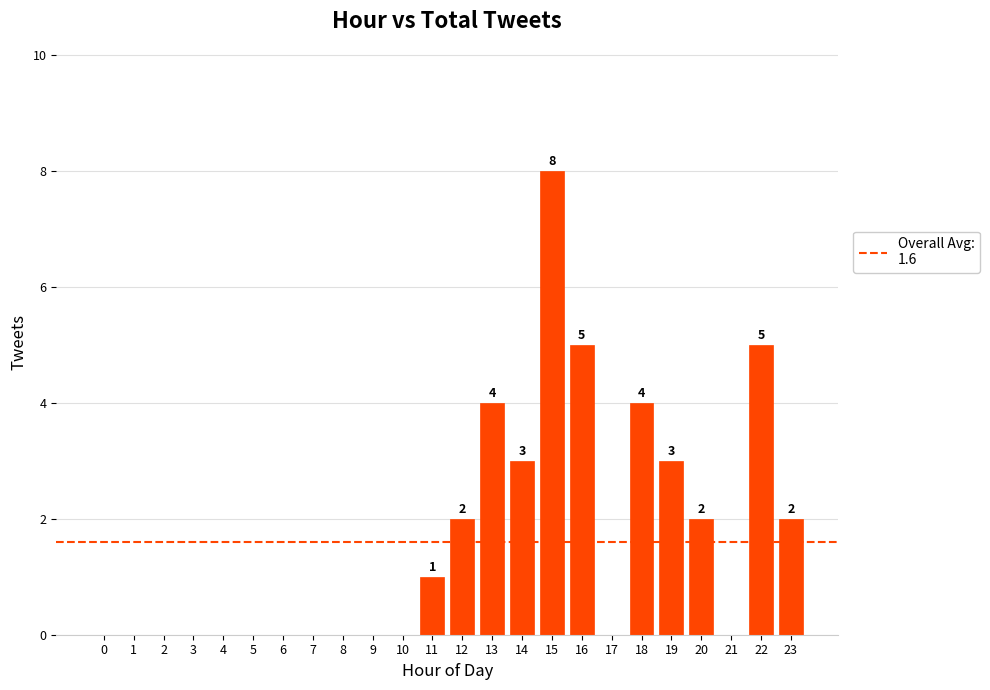

Approximately how many times larger is the value at 15 compared to 23?

4.0